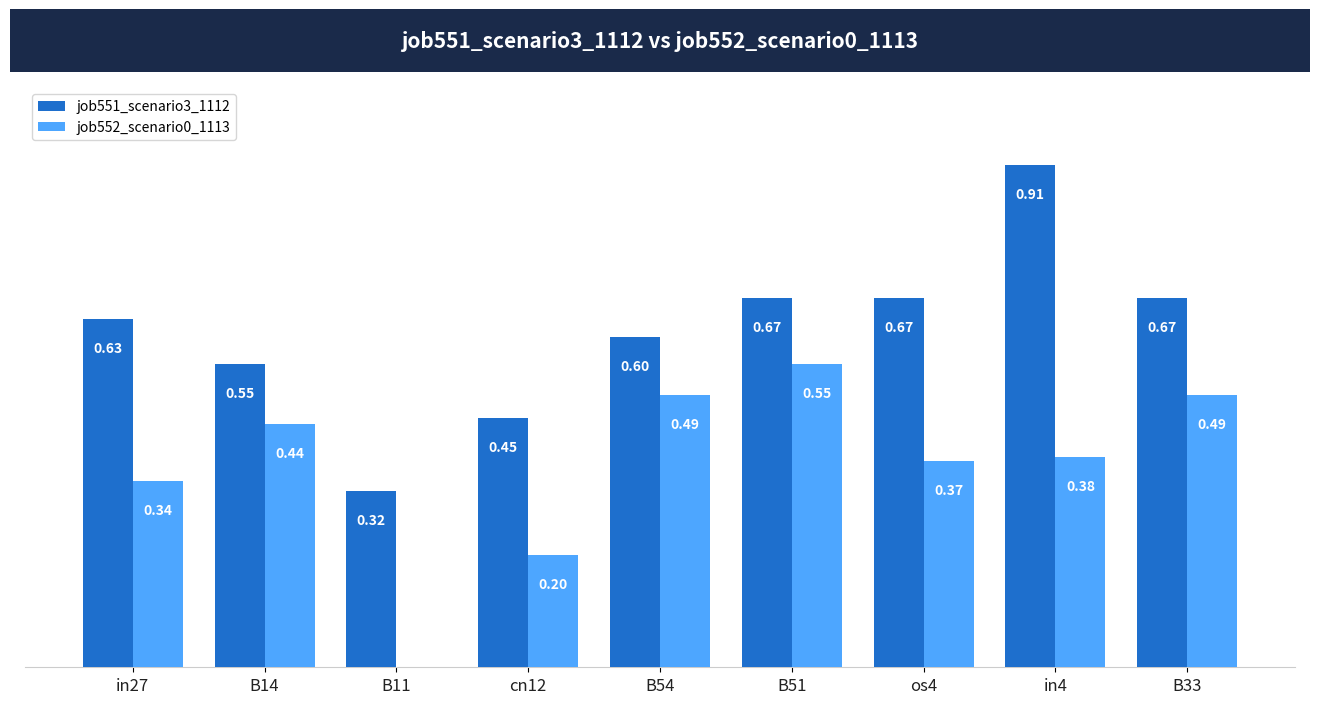

Are the bars horizontal?

No